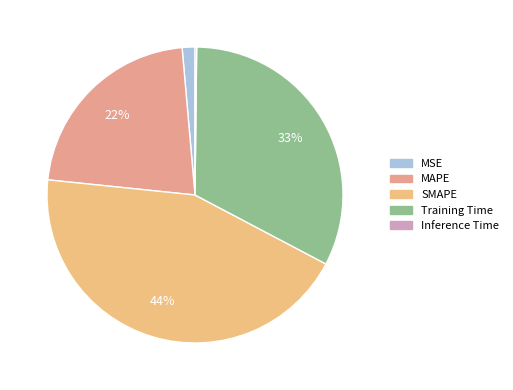

Which category has the smallest portion of the pie?

Inference Time